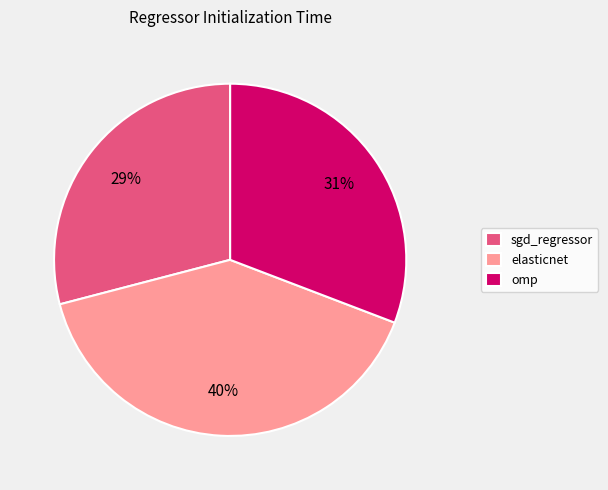

To the nearest percent, what portion does elasticnet represent?

40%